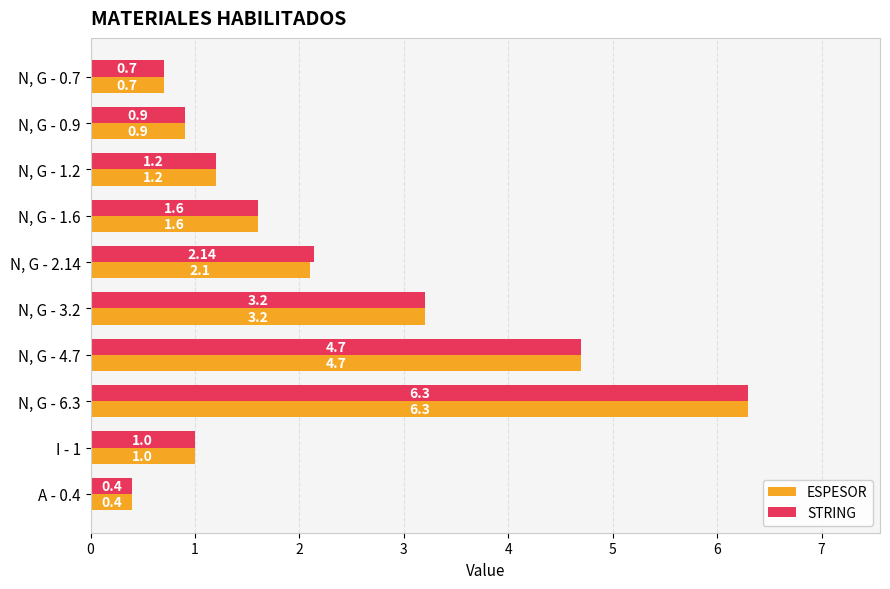

Count the number of categories in the chart.

10